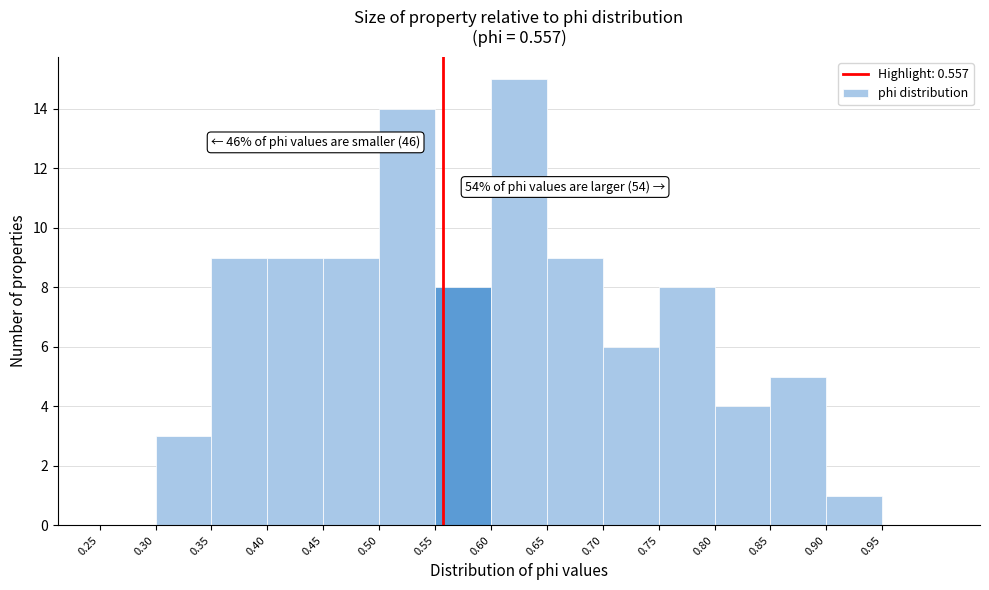

Over which range of the x-axis is the bar tallest?

0.60 to 0.65